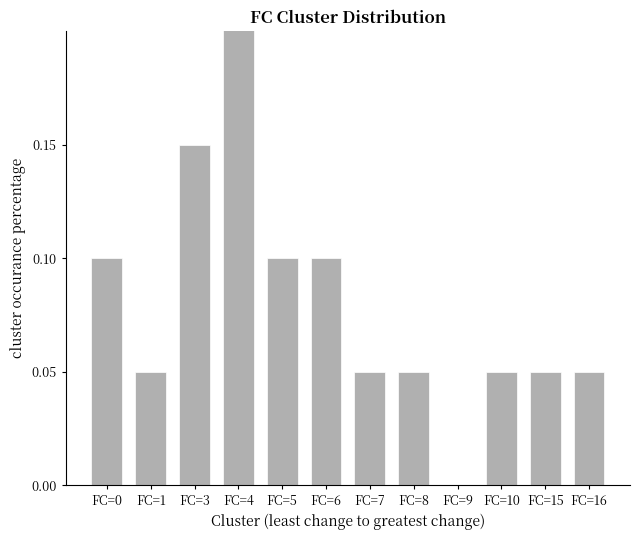

Reading right to left, extract all data points from this chart.

0.1	0.1	0.1	0.0	0.1	0.1	0.1	0.1	0.2	0.1	0.1	0.1